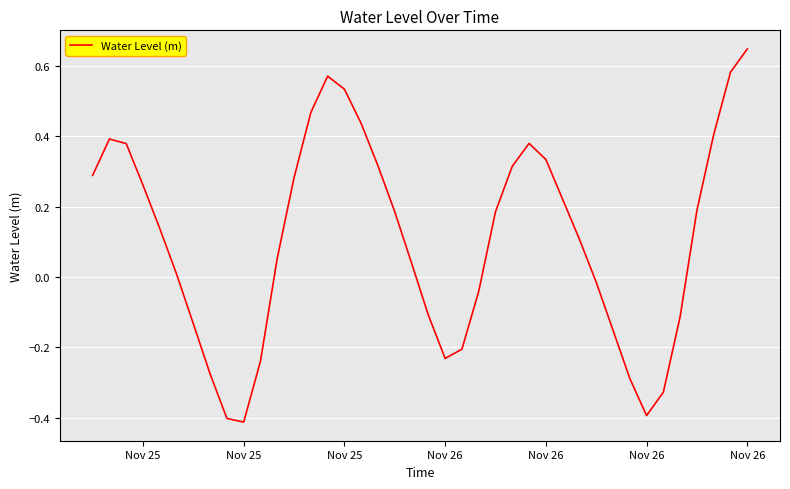

What is the difference between the maximum and minimum values?

1.1